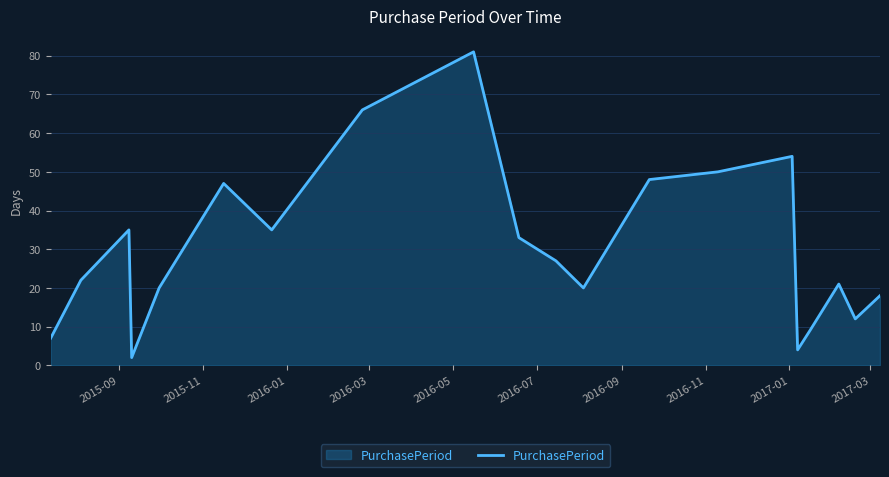

What is the maximum value shown in the chart?

81